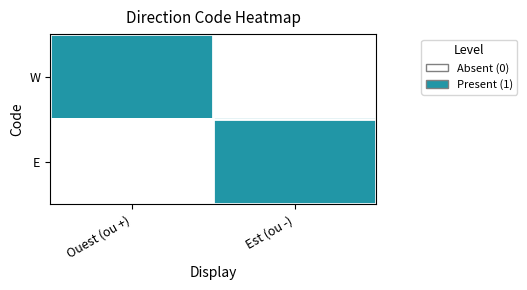

At Ouest (ou +), list the series in order from largest to smallest.

W, E